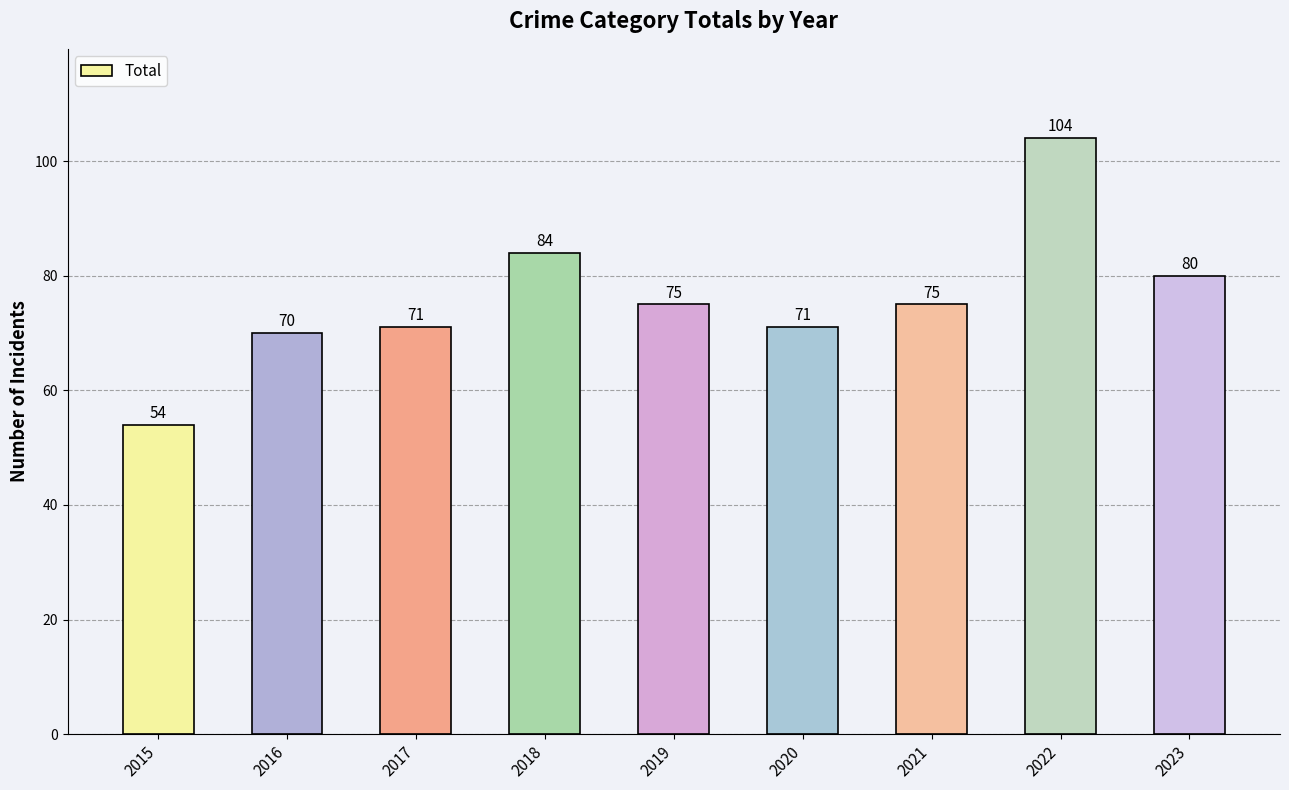

What value does the data have at 2021, to the nearest 5?

75